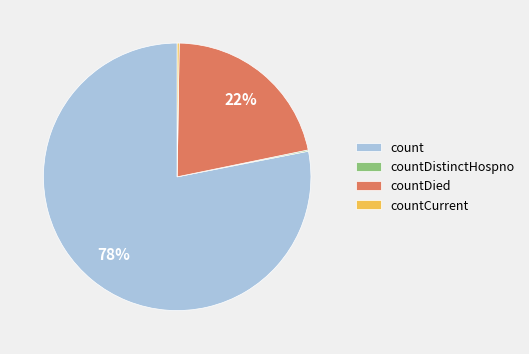

Does count account for over 50% of the chart?

Yes